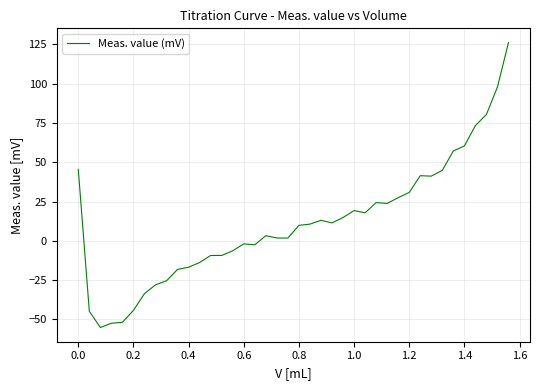

What is the maximum value shown in the chart?

126.1